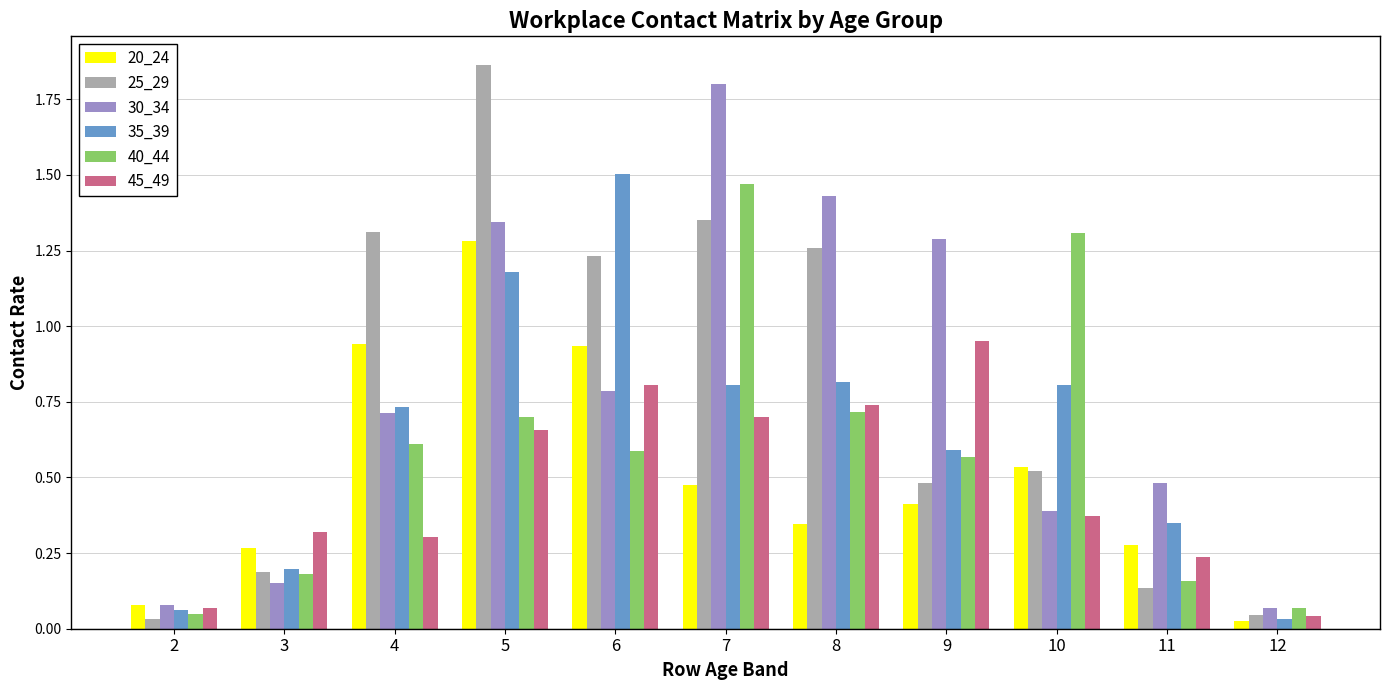

What is the sum of all 30_34 values?

8.5